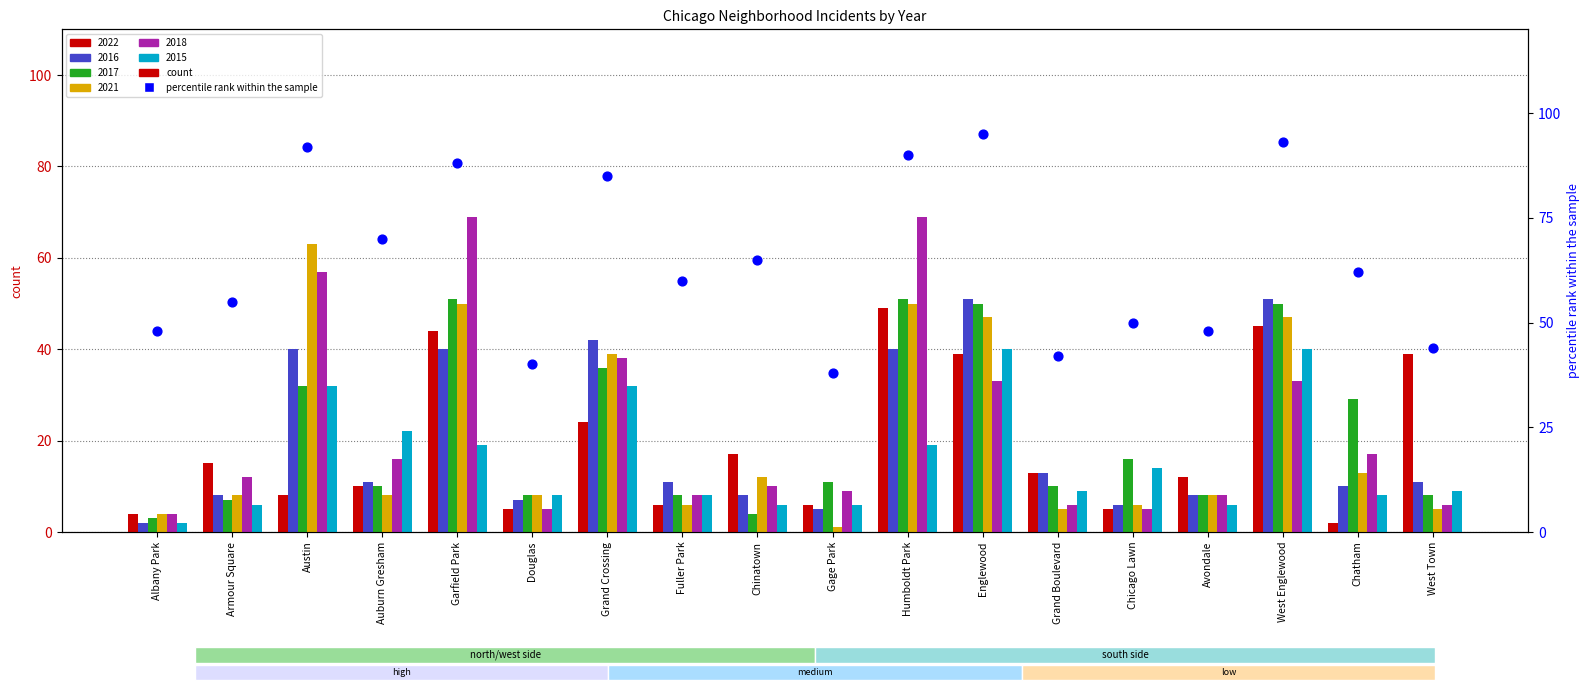

What is the change in value from Douglas to Chicago Lawn?

+10